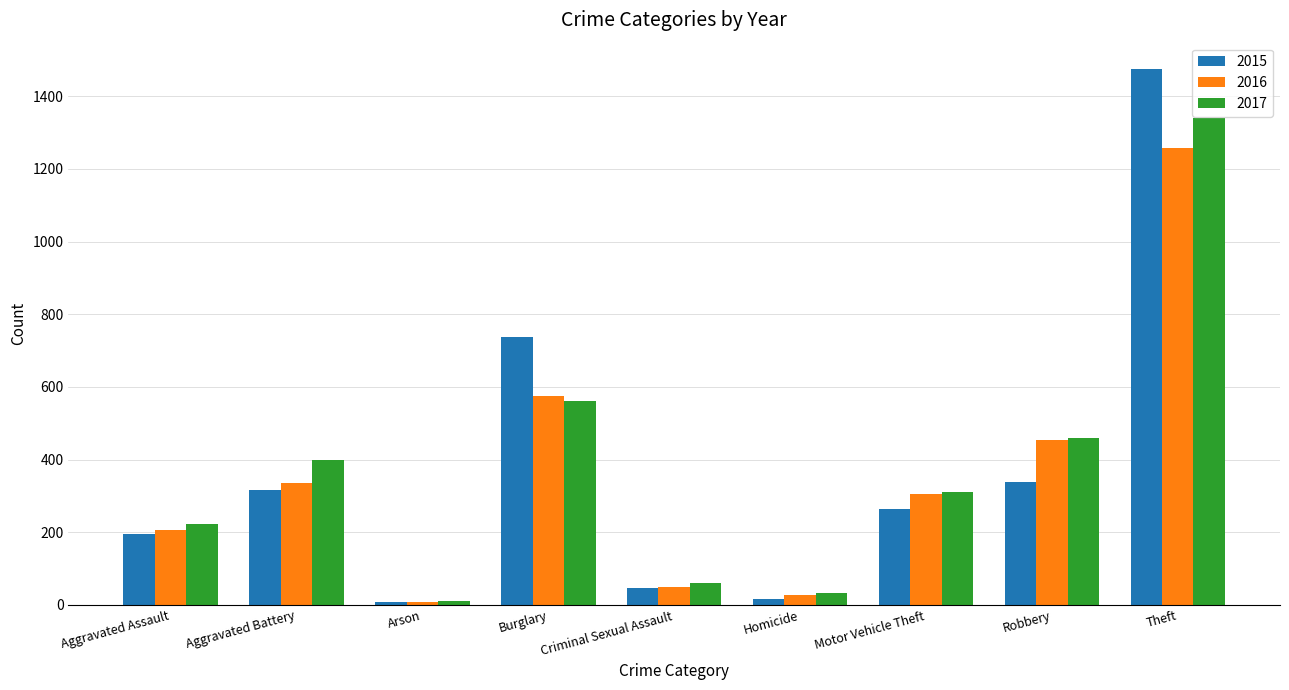

Which series has the largest range (max minus min)?

2015